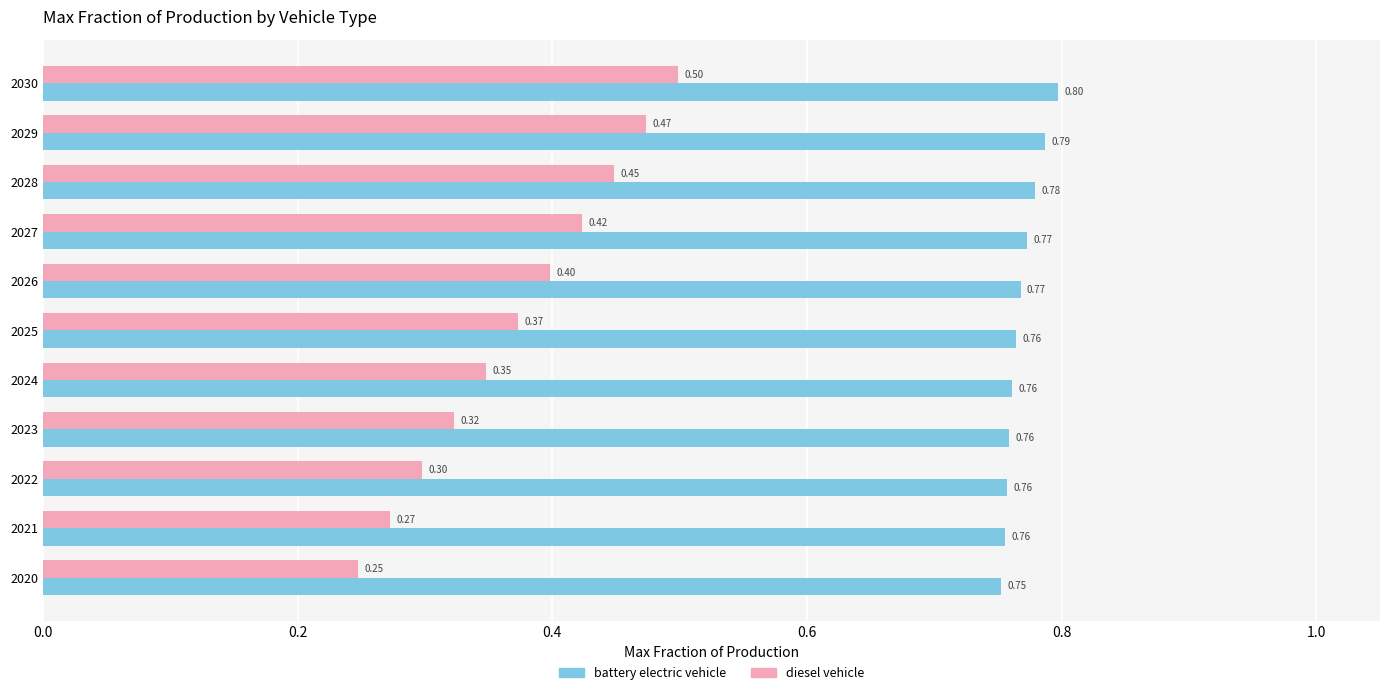

What is the difference between the highest and lowest values at 2028?

0.3